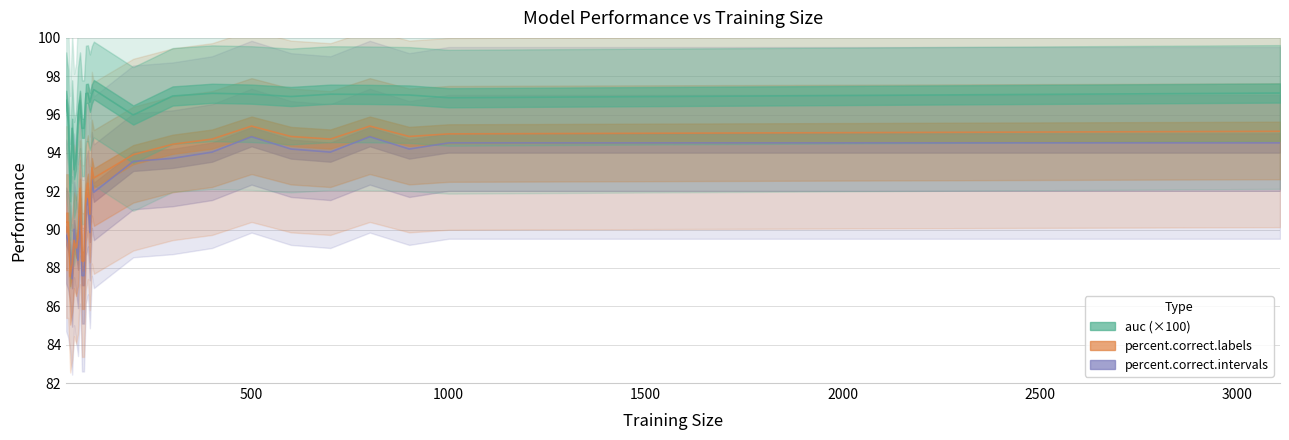

What is the minimum value for percent.correct.labels?

87.6